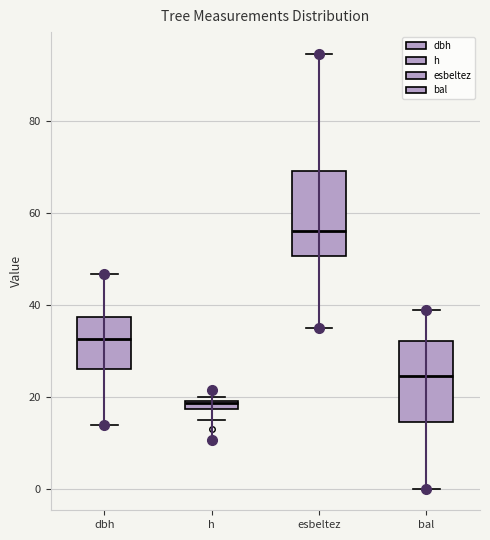

Which box's median line is the lowest?

h